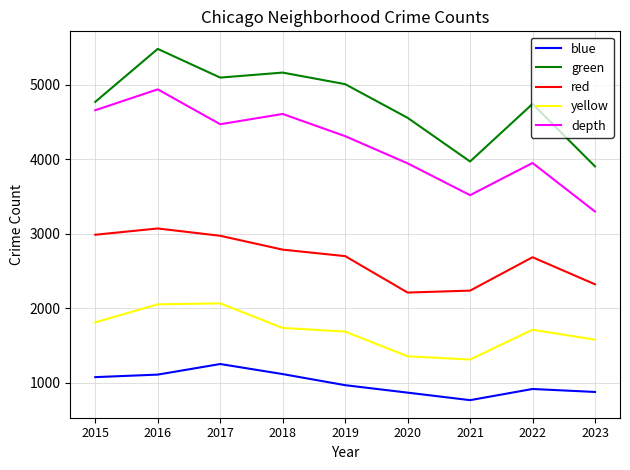

Rank the series by their maximum value, from lowest to highest.

blue, yellow, red, depth, green